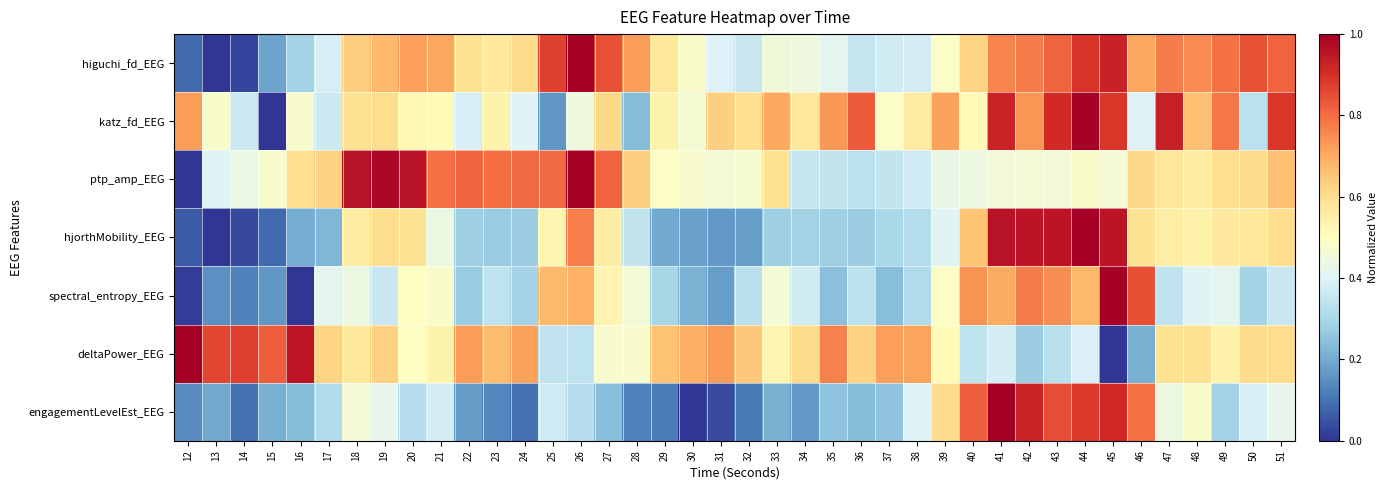

Which category has the lowest value across all series?

13